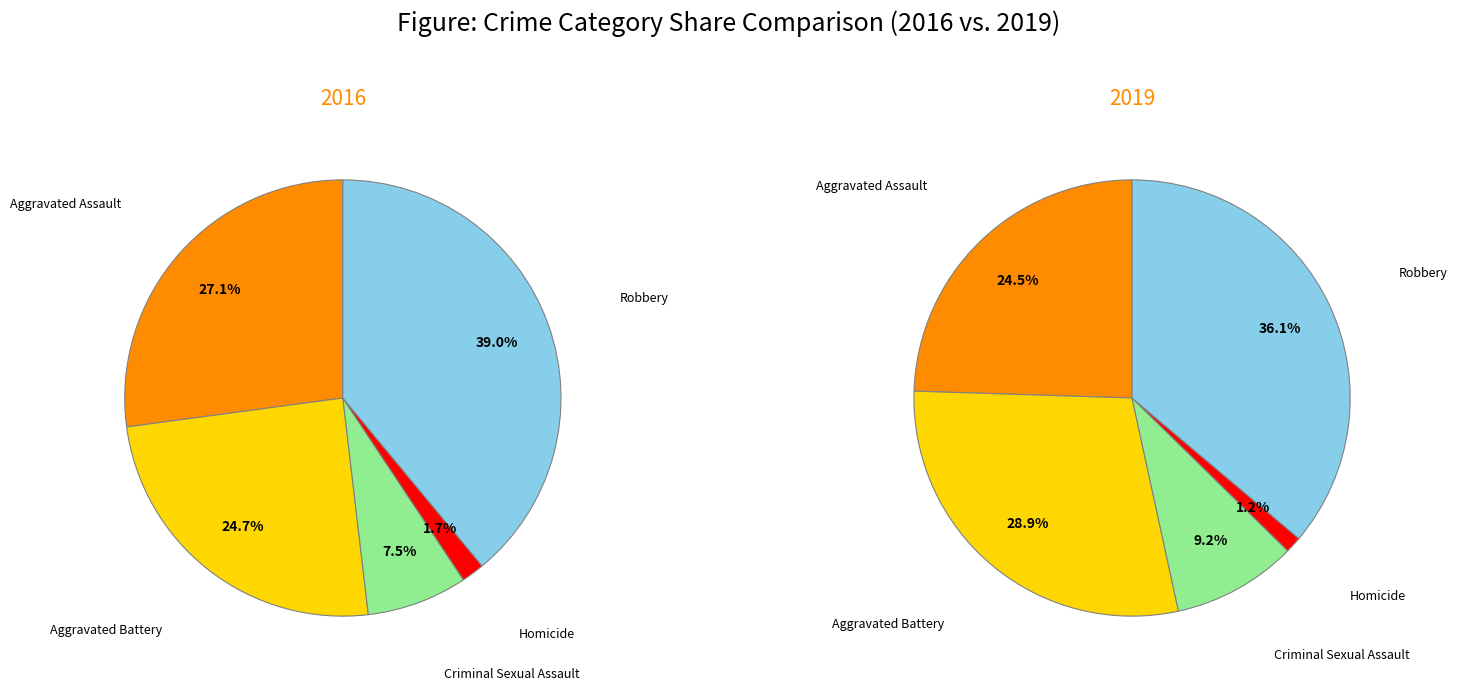

Is Aggravated Assault the majority of the pie?

No